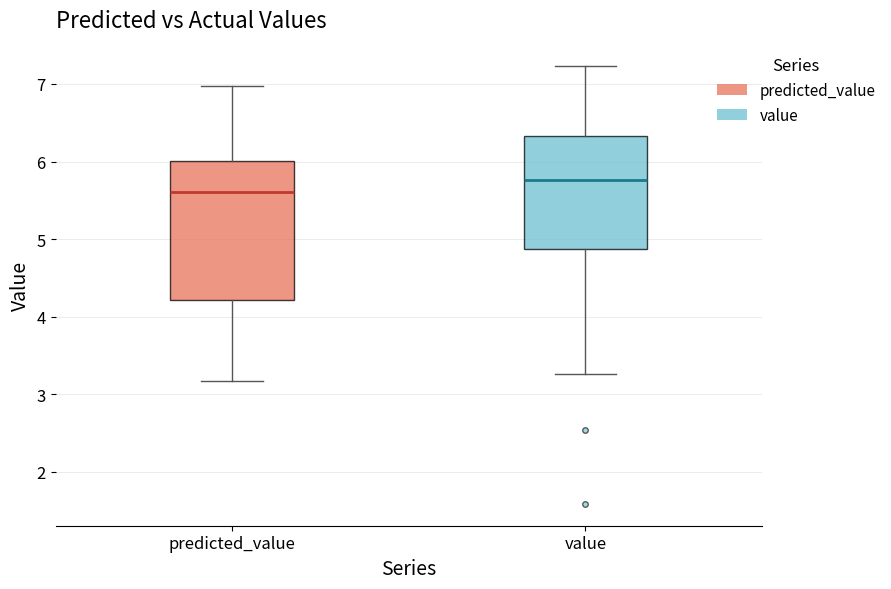

Which box's median line is the lowest?

predicted_value